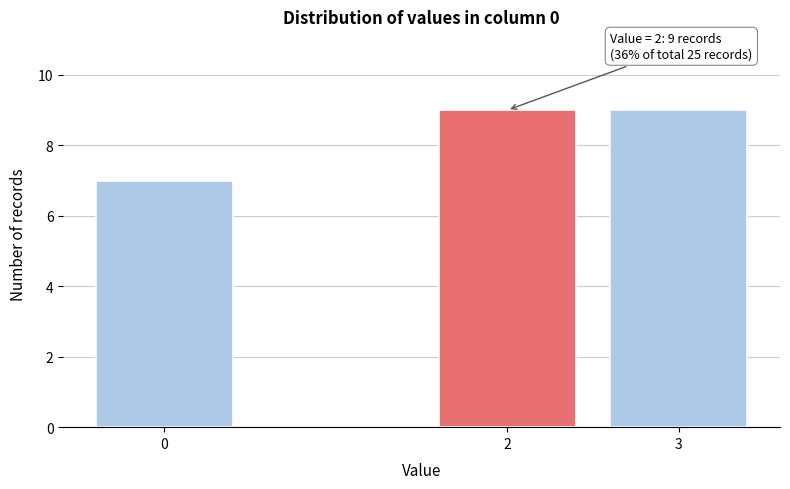

Reading right to left, transcribe all the data shown in this chart.

9	9	7